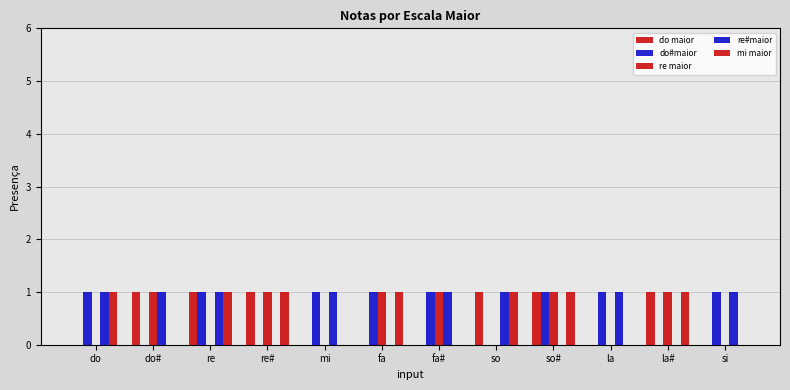

What is the greatest value displayed?

1